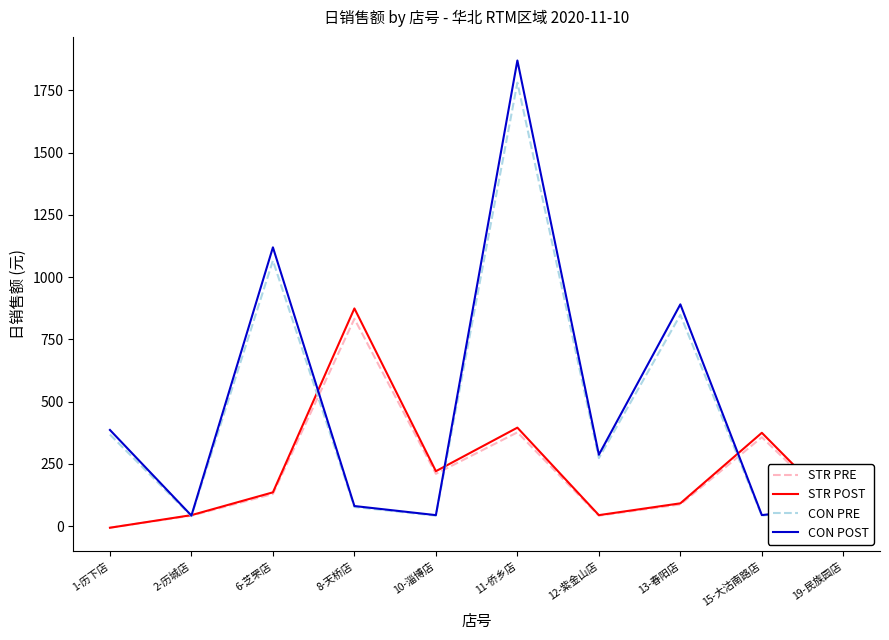

How many values in the CON POST series exceed 287?

5